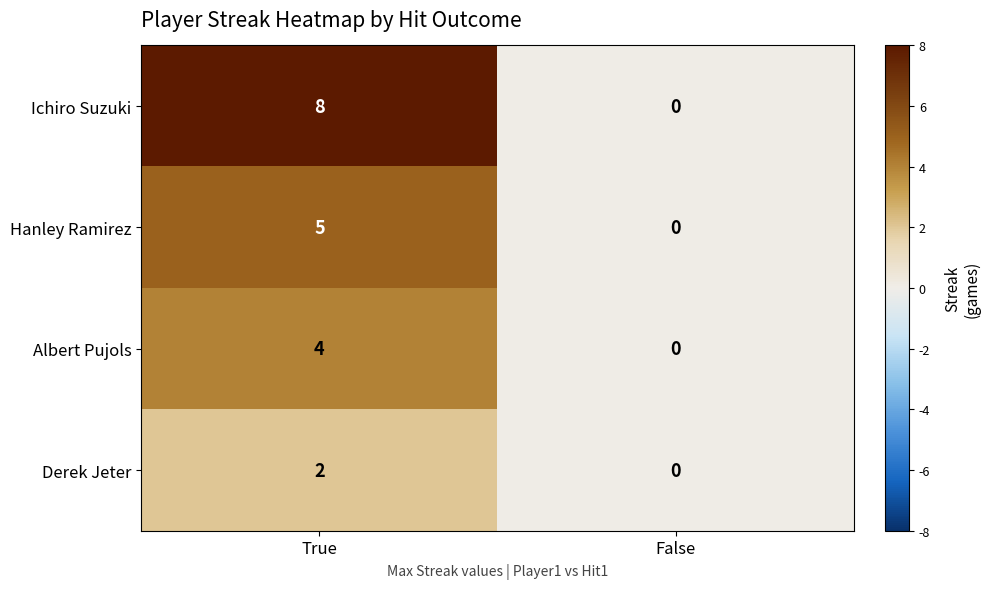

True or false: Hanley Ramirez has a value of 5 at True.

True